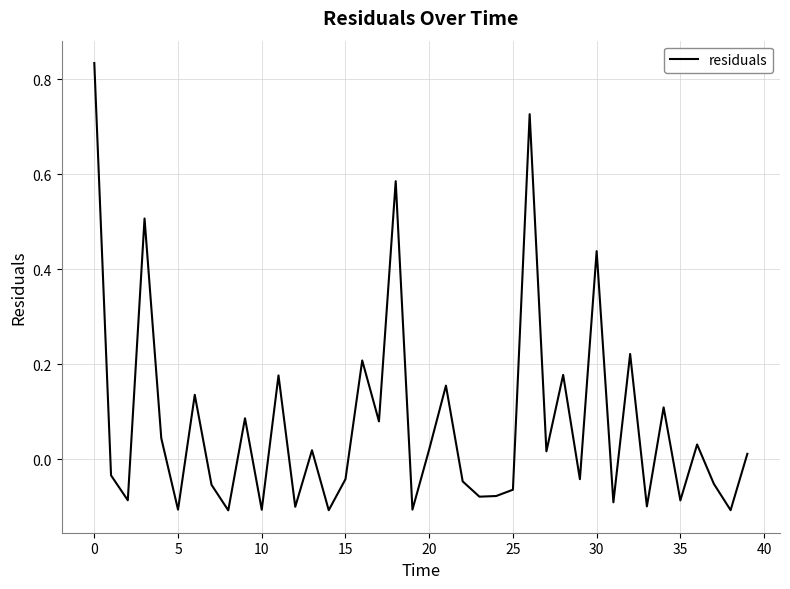

Is this an area chart (filled region under the line)?

No